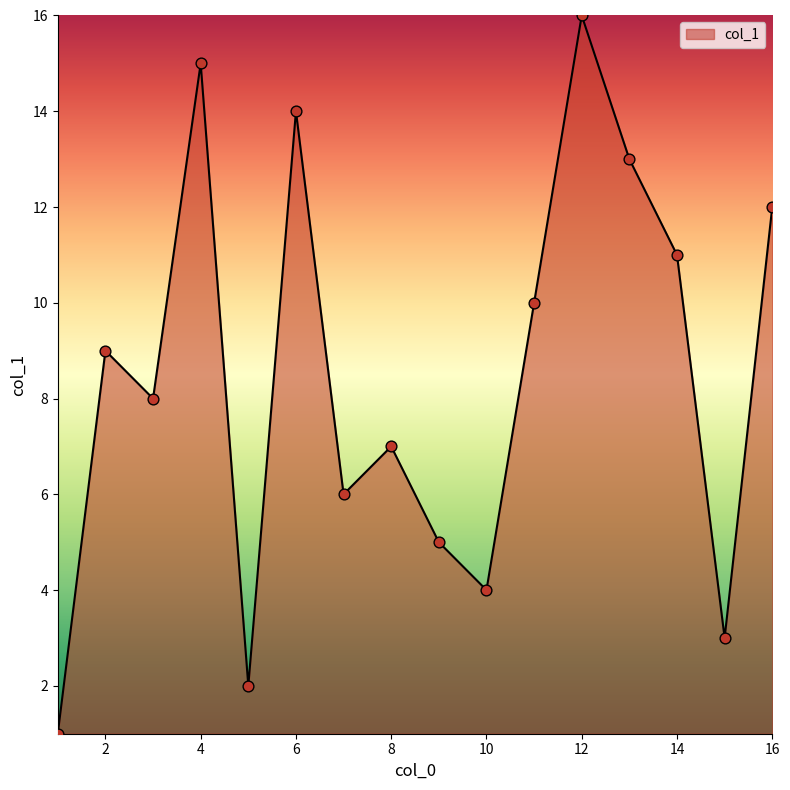

What is the difference between the maximum and minimum values?

15